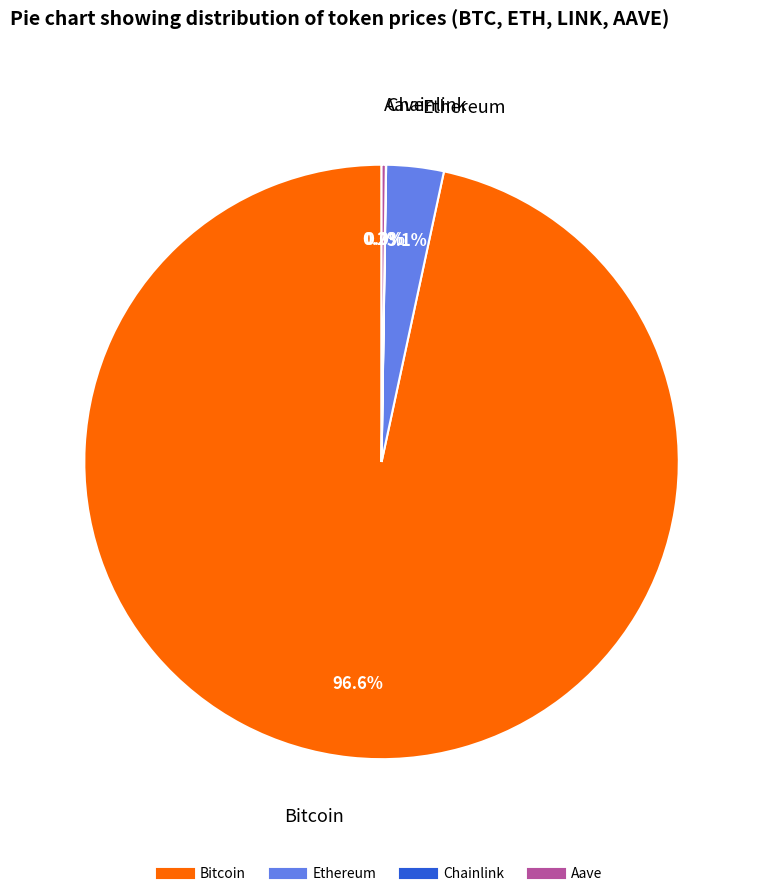

Is it true that Bitcoin is 85% of the pie?

False